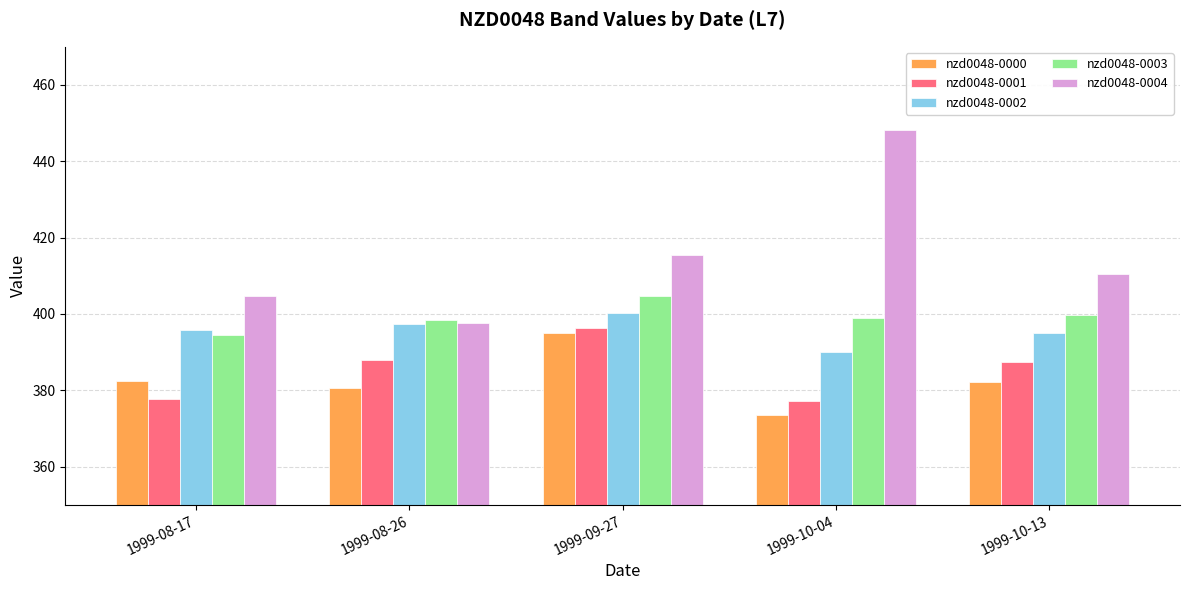

What is the spread (max minus min) of values at 1999-08-17?

26.8